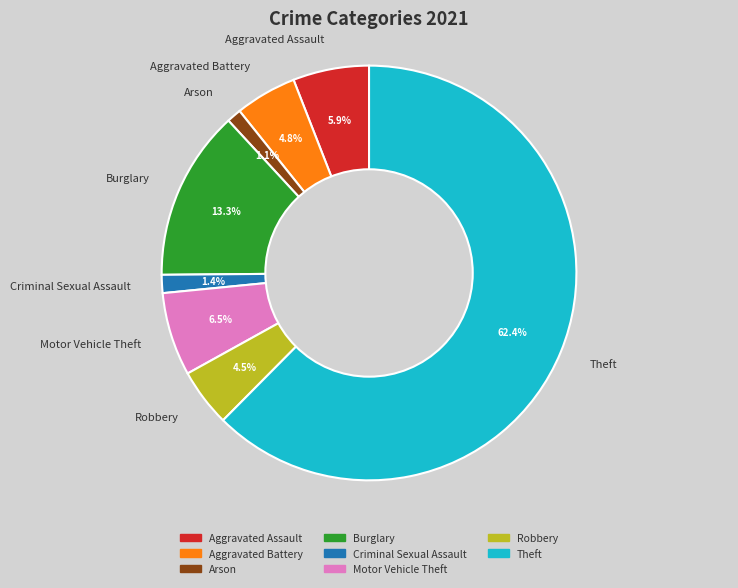

The Robbery slice represents 16% of the pie. True or false?

False